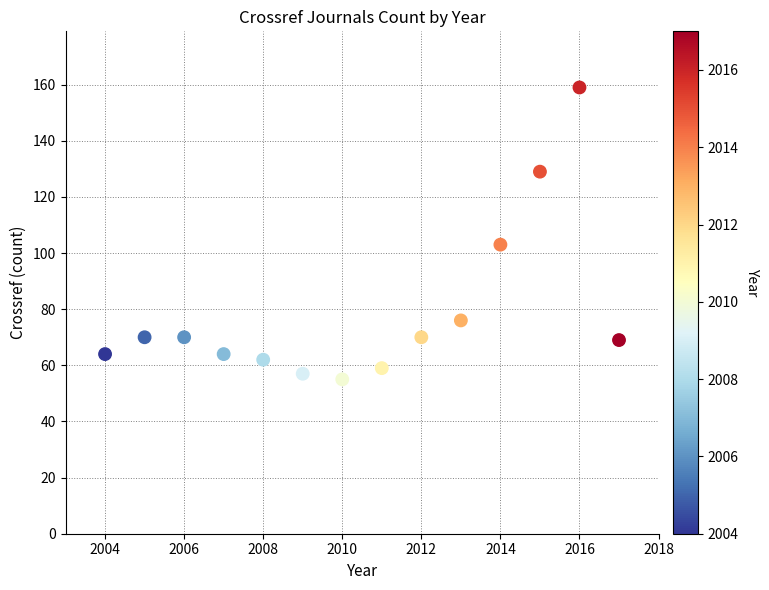

What is the range of Y values (max minus min)?

104